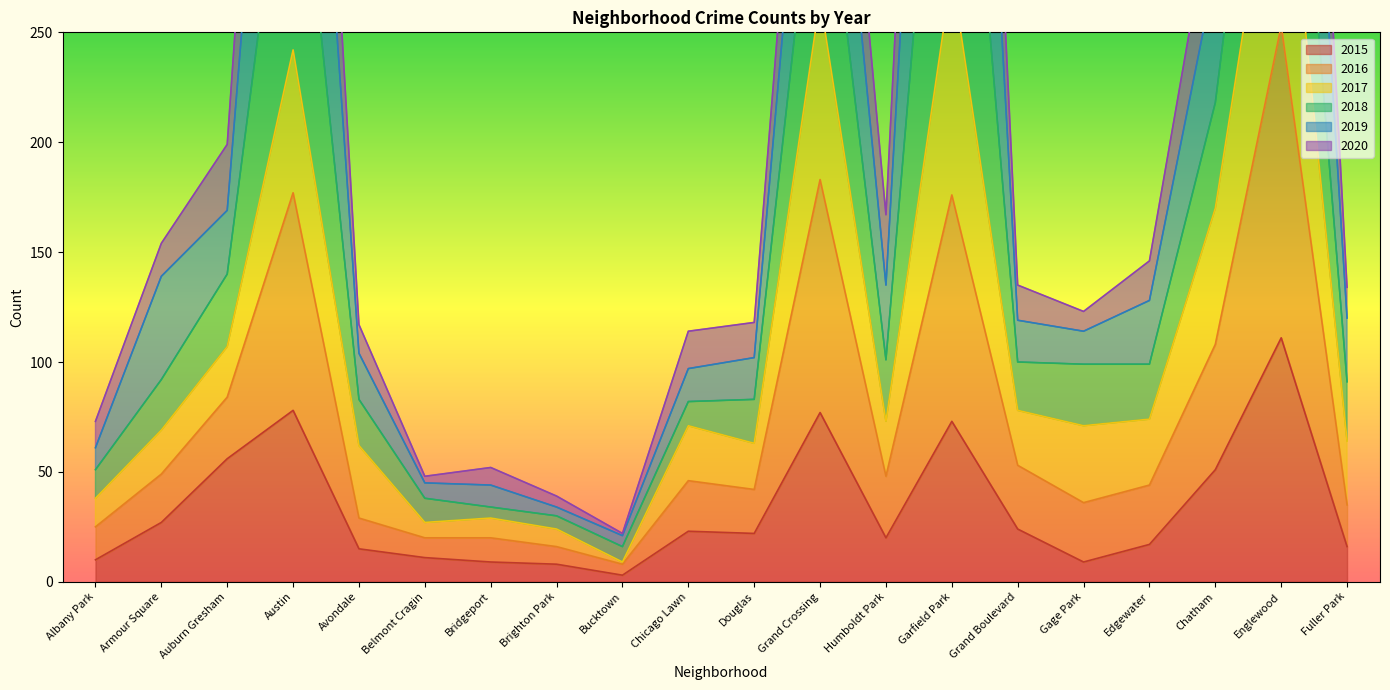

What position from the left is Albany Park?

1